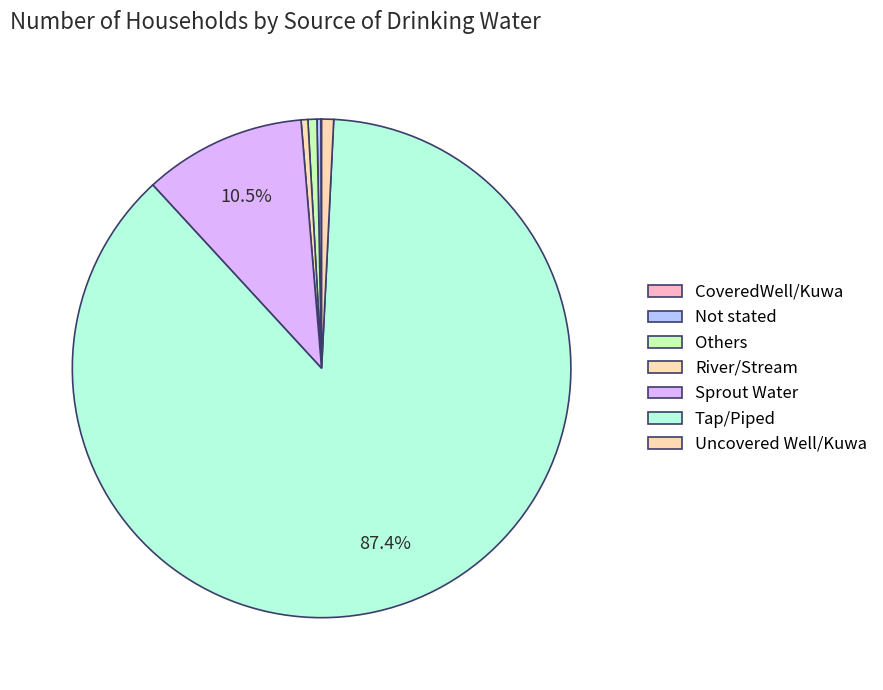

What is the change in value from CoveredWell/Kuwa to Not stated?

+18